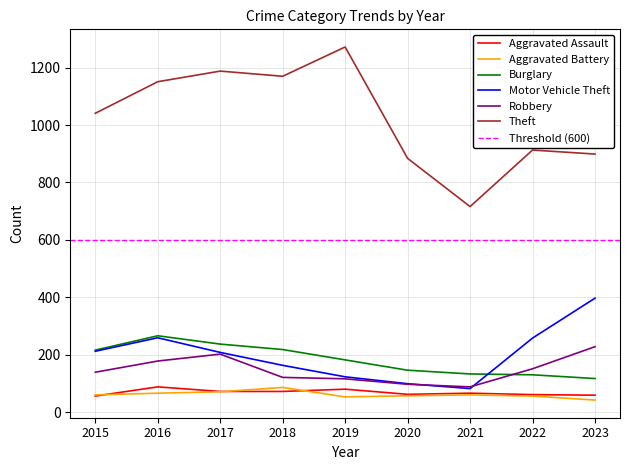

At which label is Aggravated Battery closest to 64?

2016